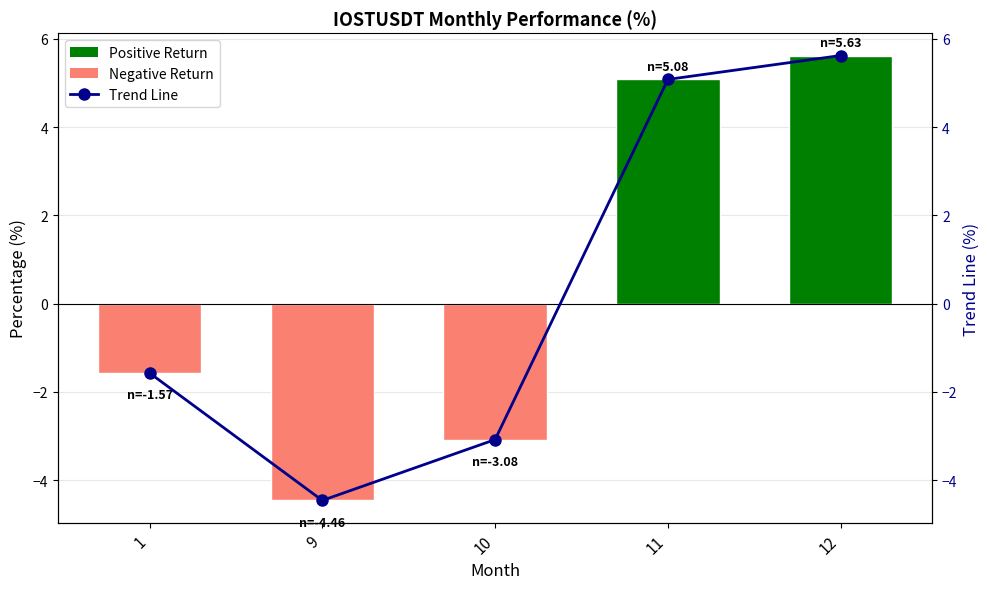

What is the total value across all series at 10?

-6.2